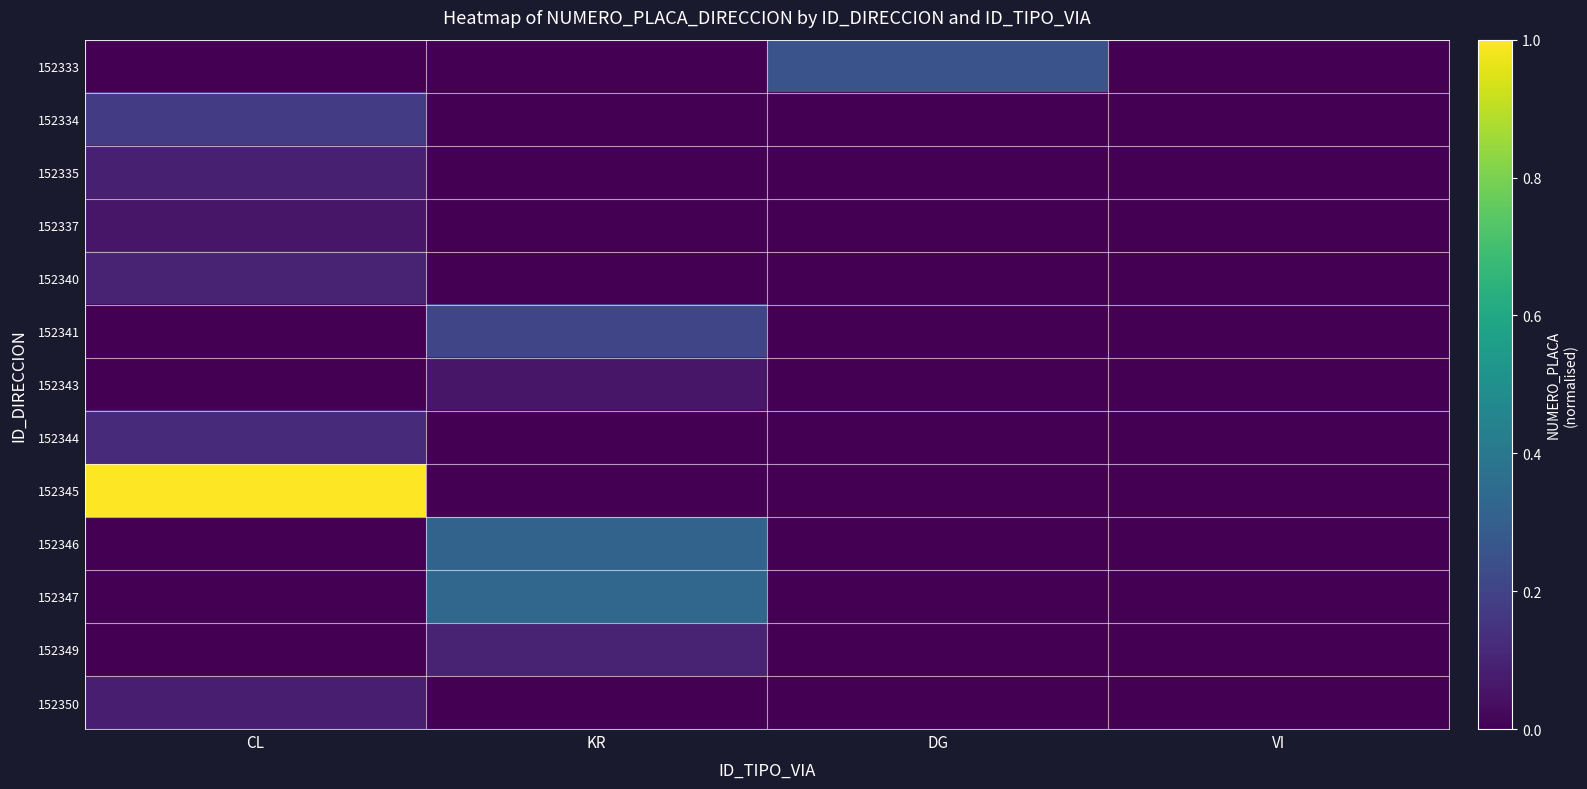

What is the spread (max minus min) of values at CL?

1.0